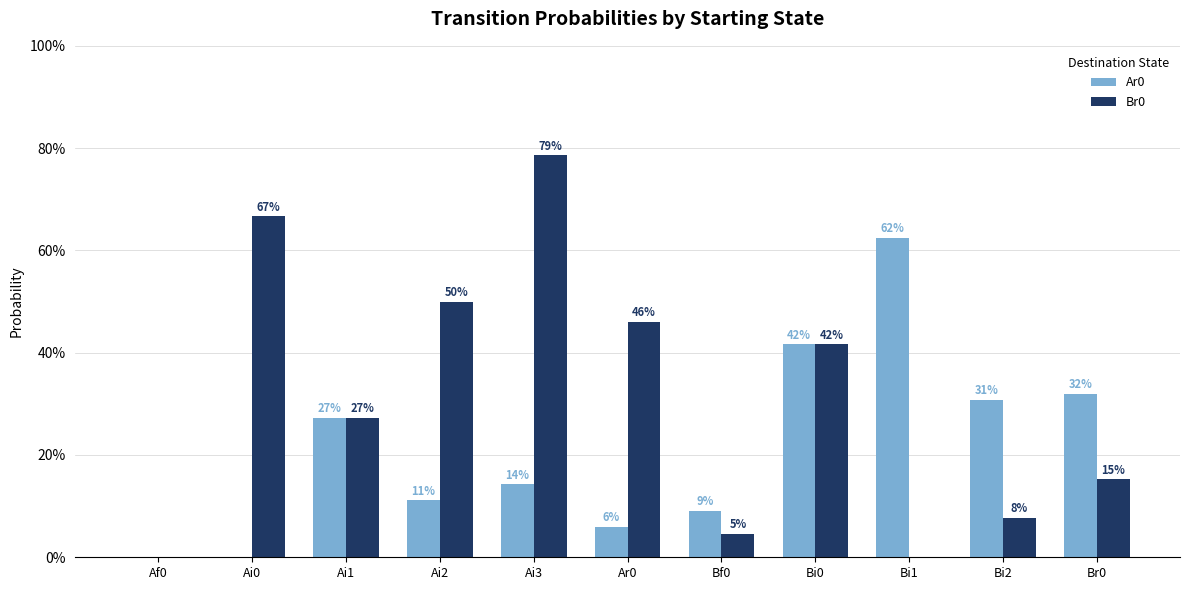

List the series in order of their peak value, highest first.

Br0, Ar0